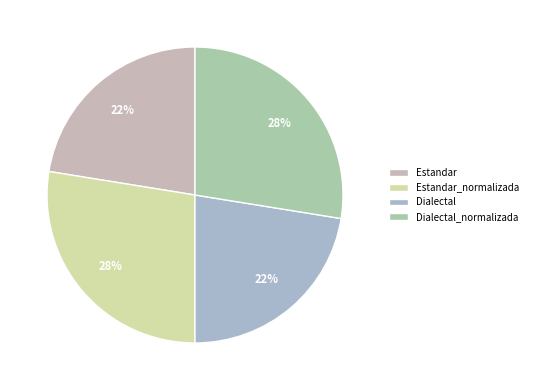

To the nearest percent, what is the average slice percentage?

25%